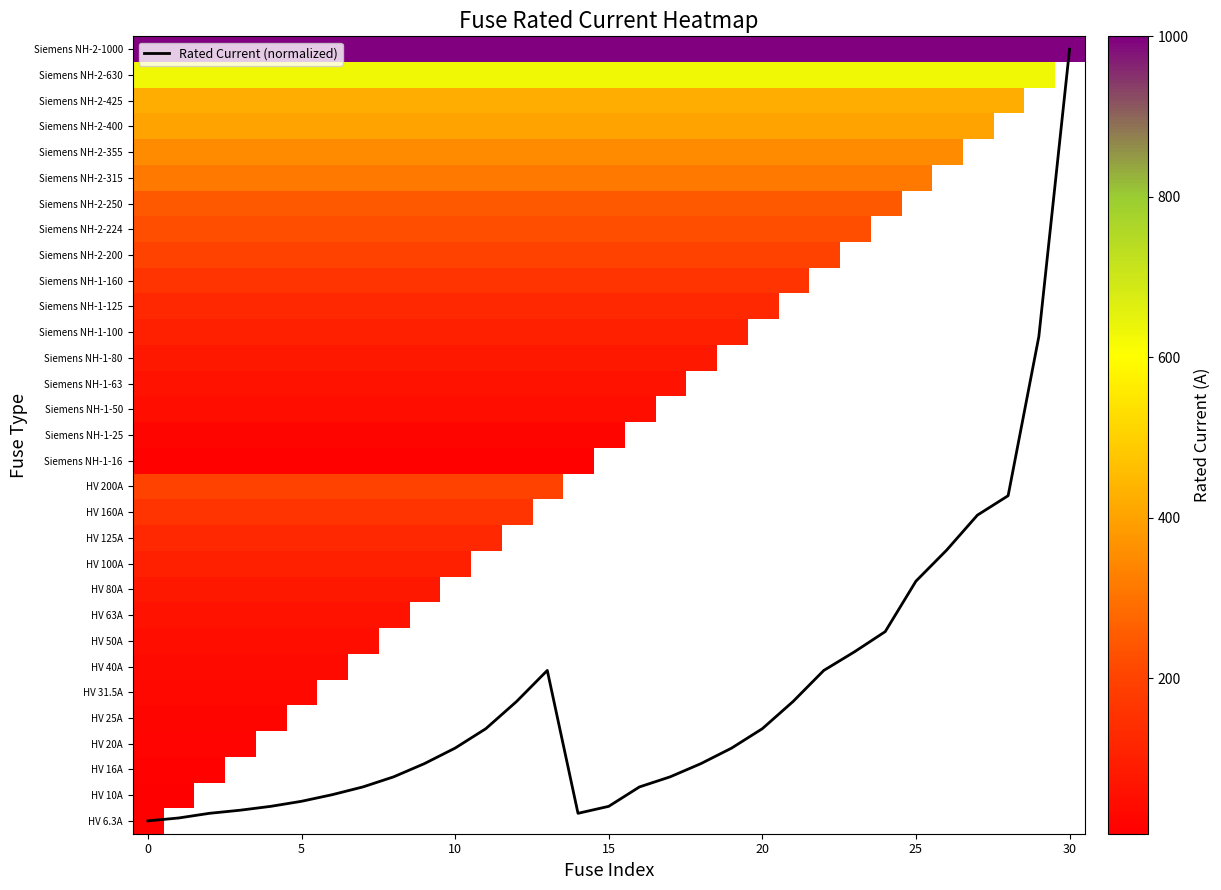

True or false: Rated Current (normalized) has a value of 19.3 at 28.

False